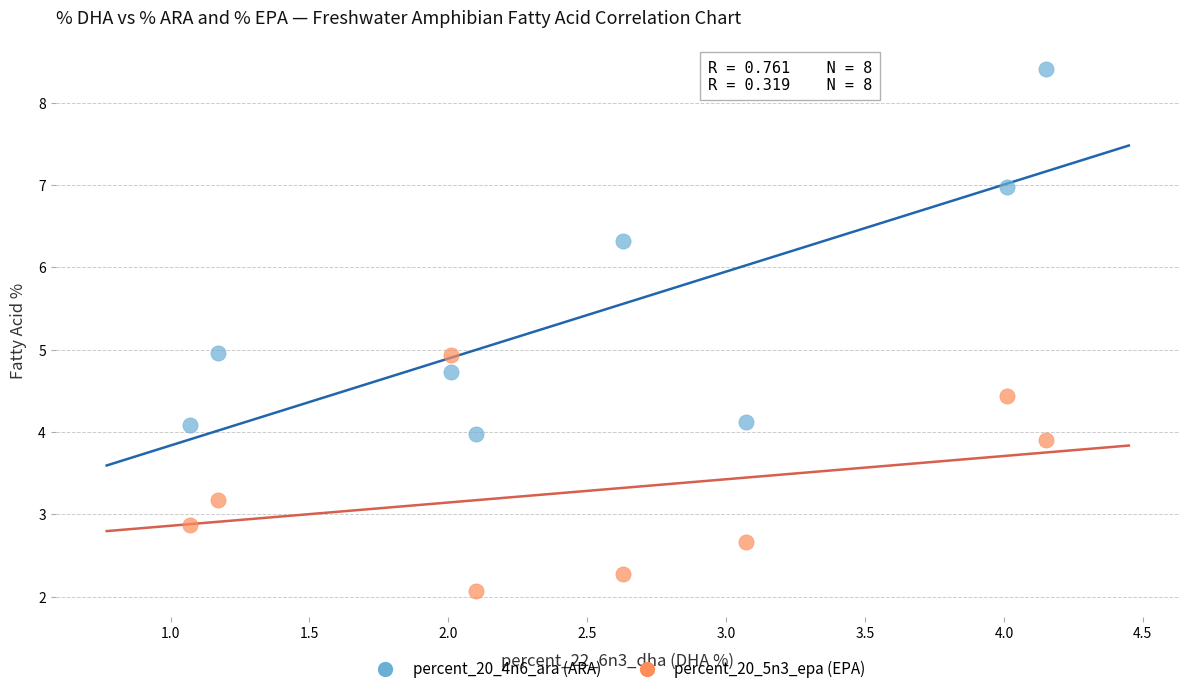

Across all data points, what is the range of X values (max minus min)?

3.1